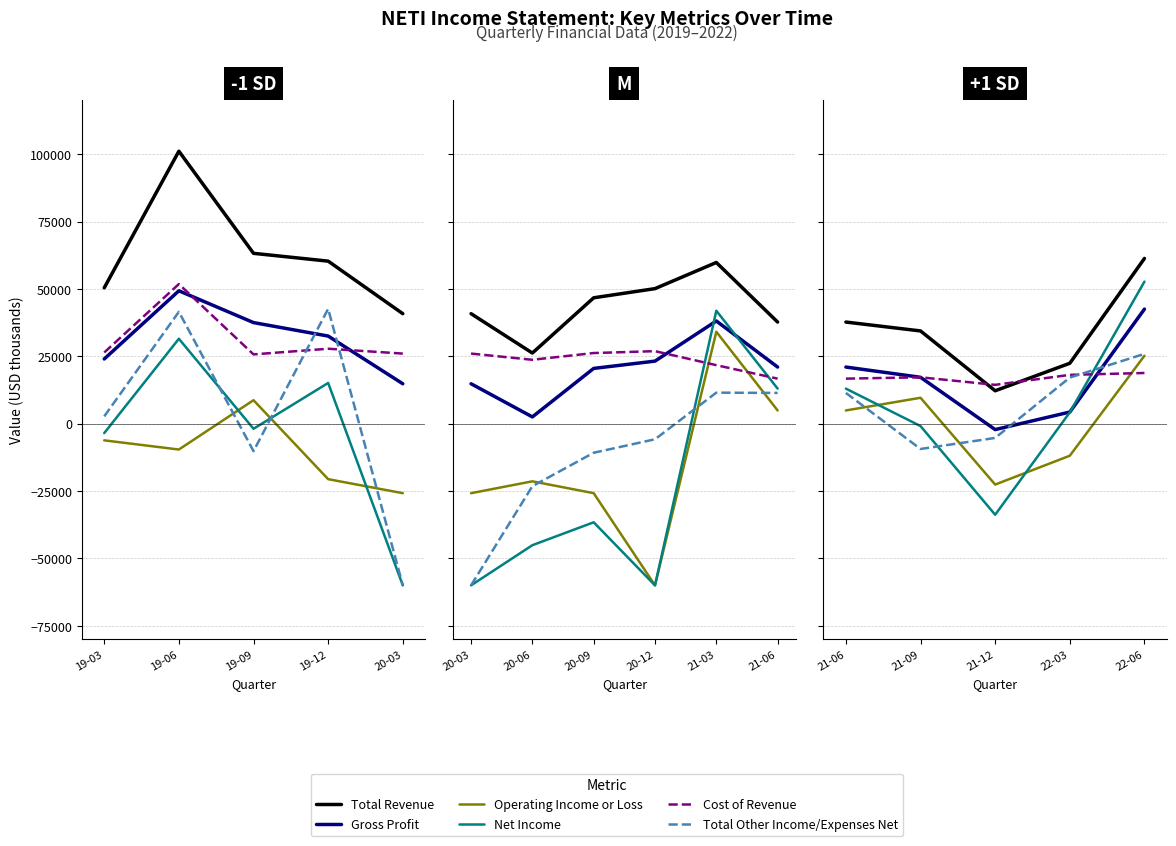

After their last crossing, which series has the higher values: Operating Income or Loss or Total Other Income/Expenses Net?

Total Other Income/Expenses Net